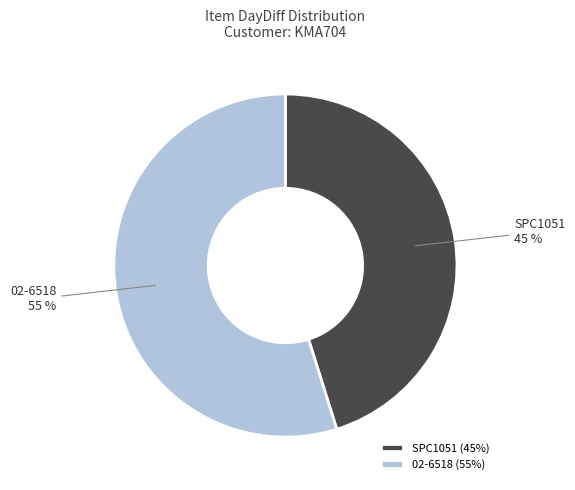

What is the largest slice in the pie chart?

02-6518